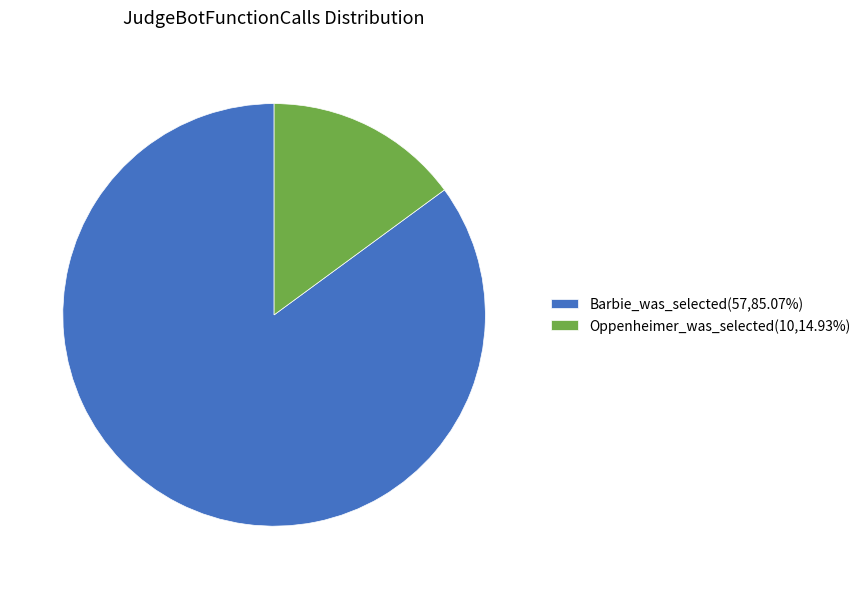

Is the sum of Barbie_was_selected(57,85.07%) and Oppenheimer_was_selected(10,14.93%) greater than half?

Yes